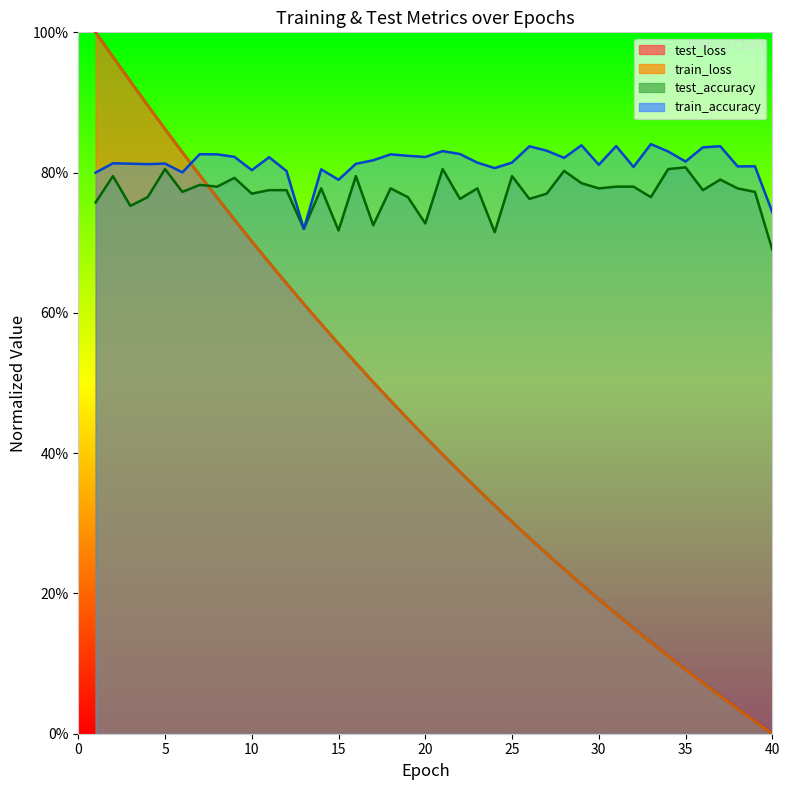

What is the maximum value for train_accuracy?

0.8